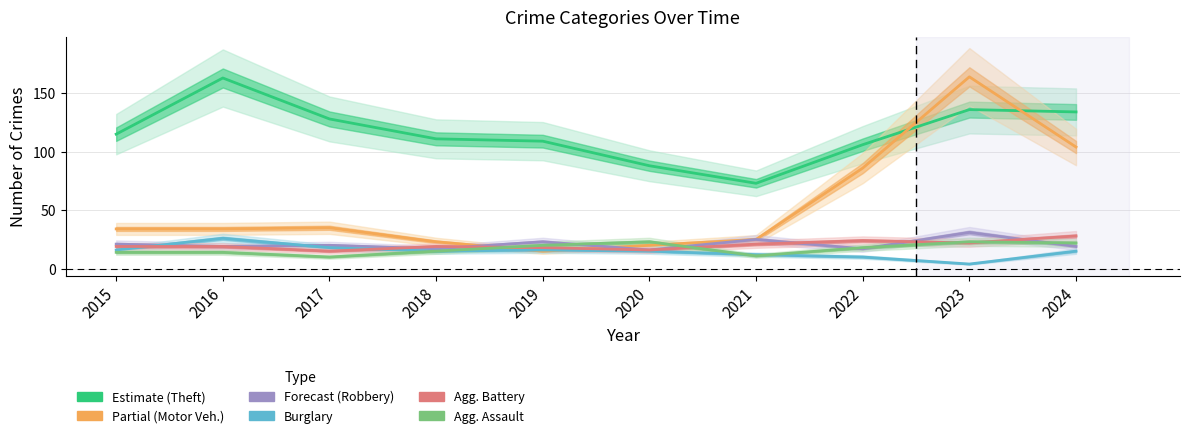

What is the average value of the Aggravated Battery series?

20